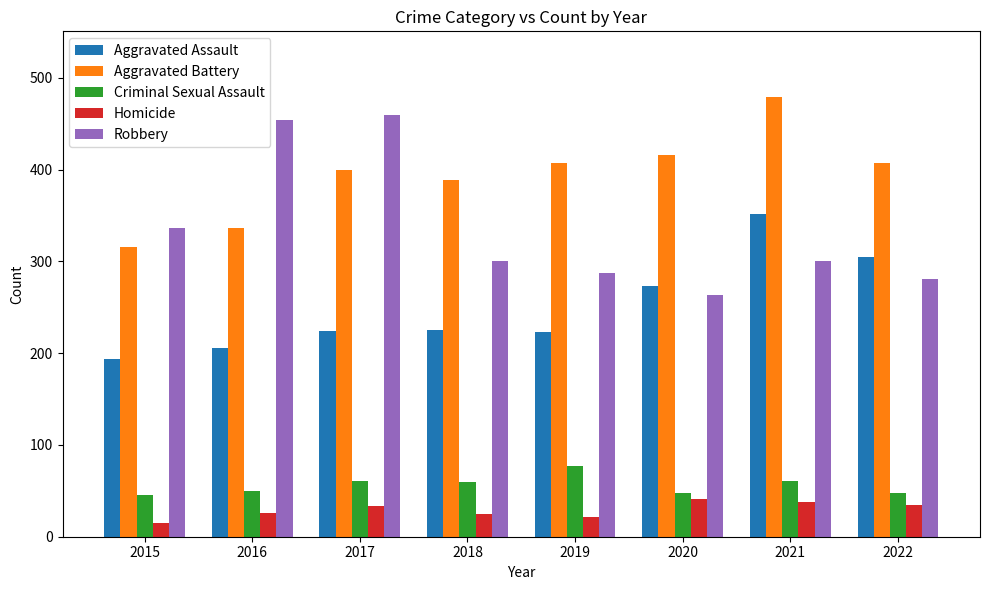

Which series has the widest spread of values?

Robbery